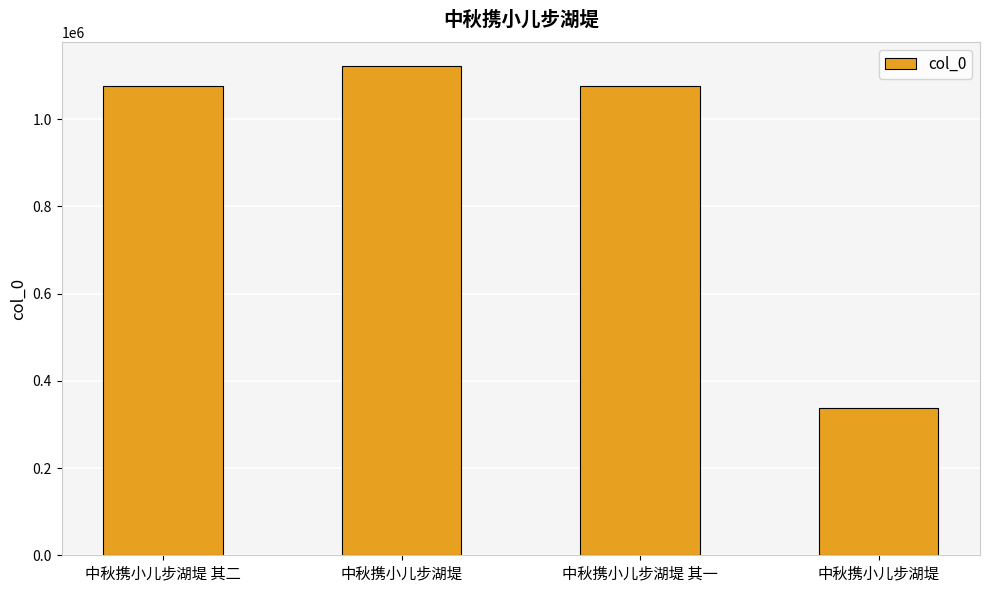

What is the label of the 3rd bar from the left?

中秋携小儿步湖堤 其一